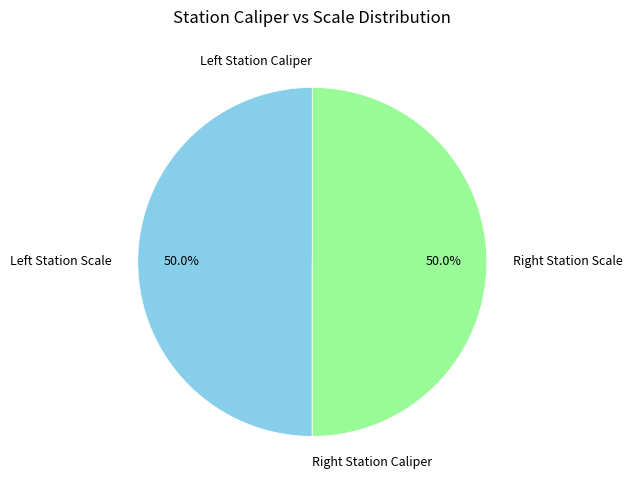

Which category has the smallest portion of the pie?

Left Station Caliper